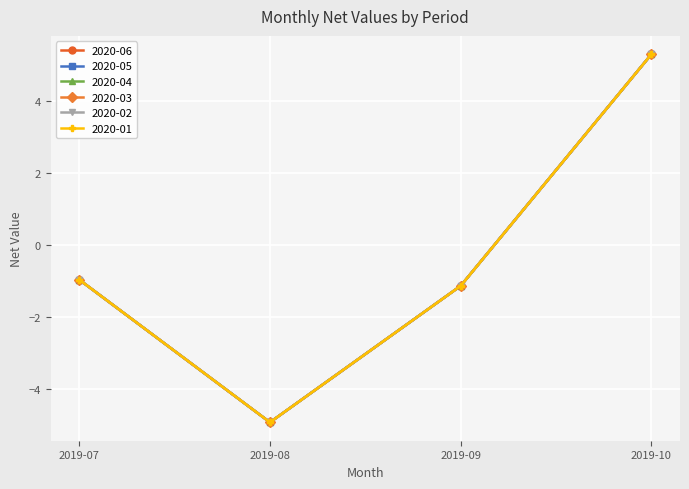

Is this an area chart (filled region under the line)?

No